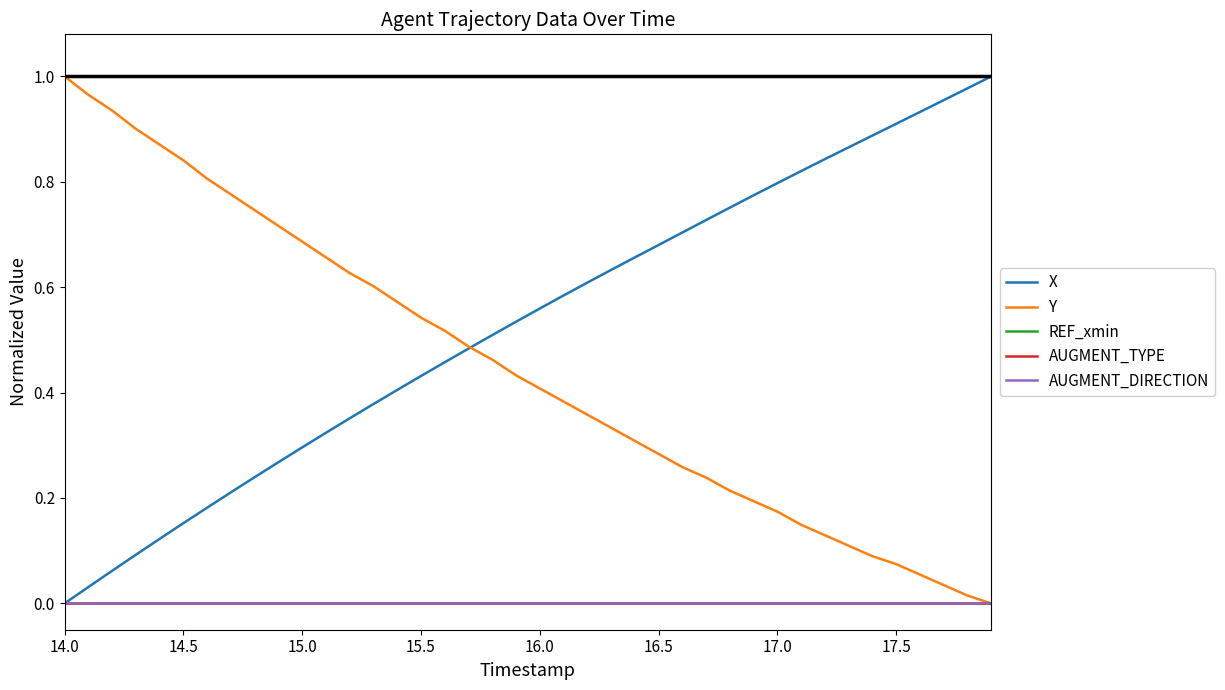

Does the chart display data point markers on the line(s)?

No